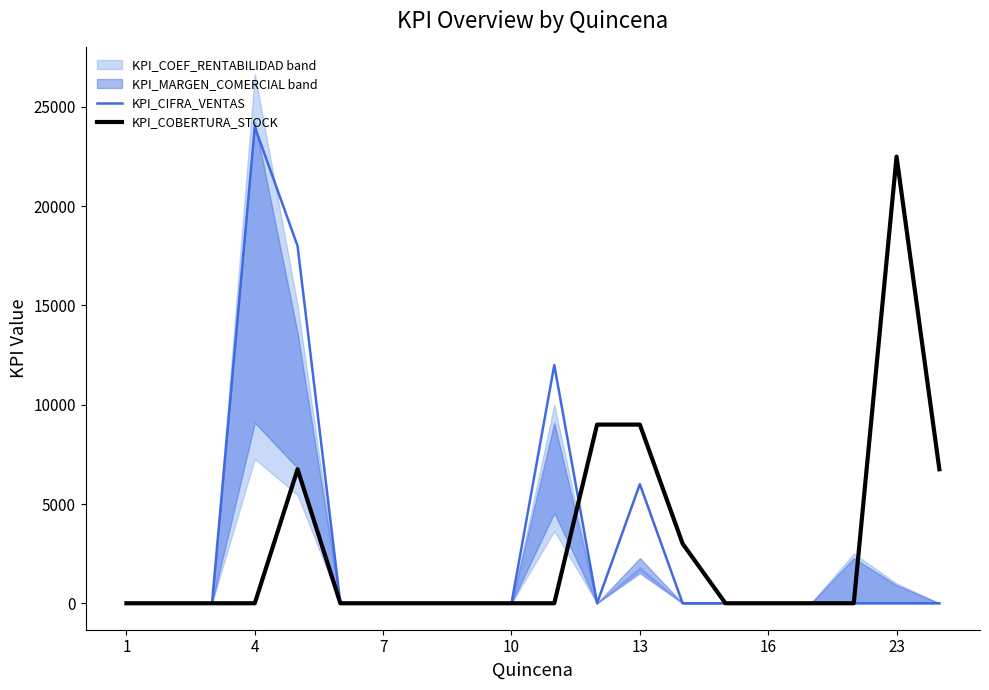

What is the difference between the maximum and minimum values in the KPI_COBERTURA_STOCK series?

22500